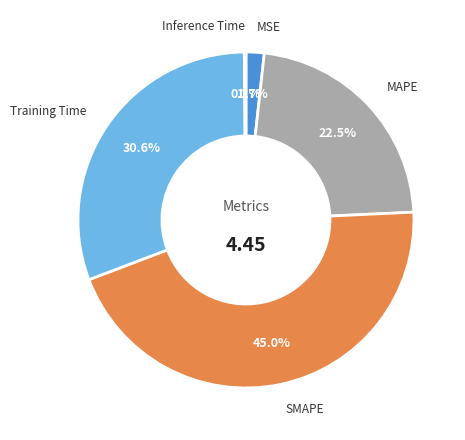

Is the sum of MSE and MAPE greater than half?

No